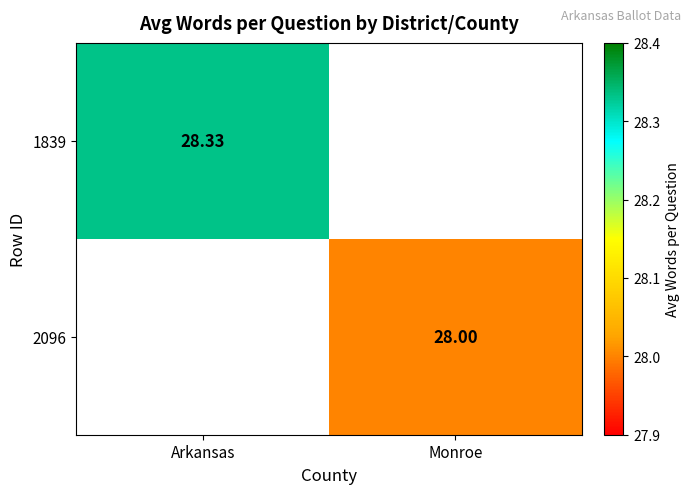

Which series has the largest range (max minus min)?

1839